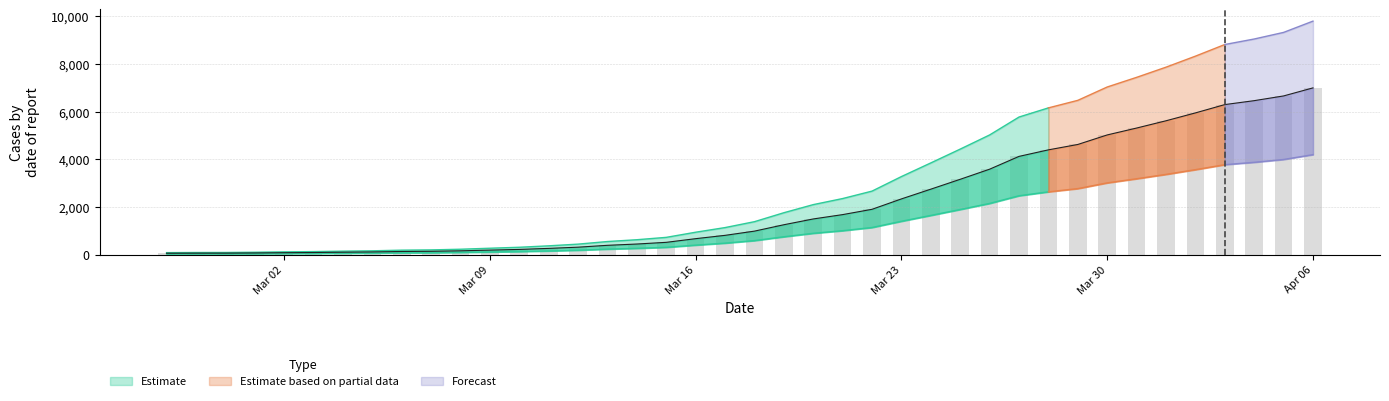

What position from the right is 2020-03-28?

10